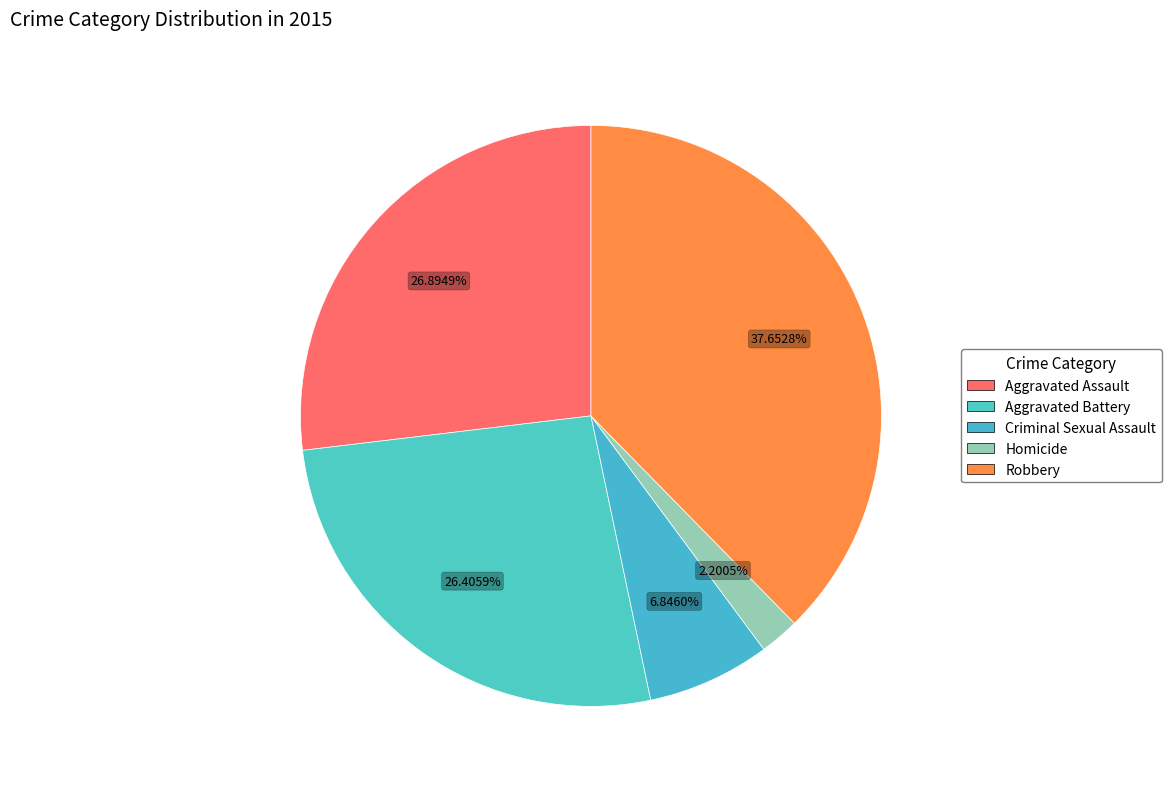

How many slices are in this pie chart?

5